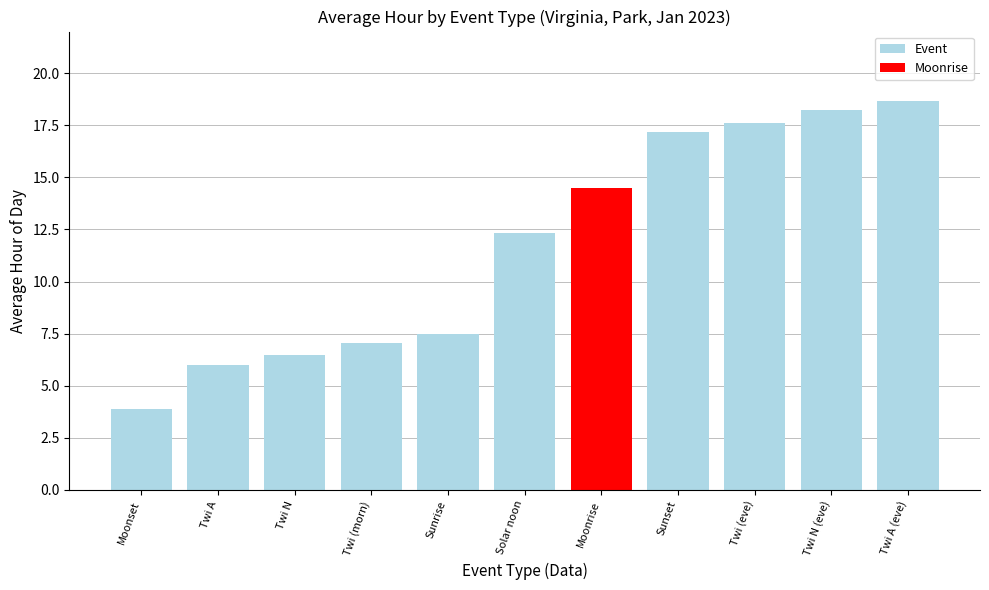

List the labels in order of value, smallest first.

Moonset, Twi A, Twi N, Twi (morn), Sunrise, Solar noon, Moonrise, Sunset, Twi (eve), Twi N (eve), Twi A (eve)